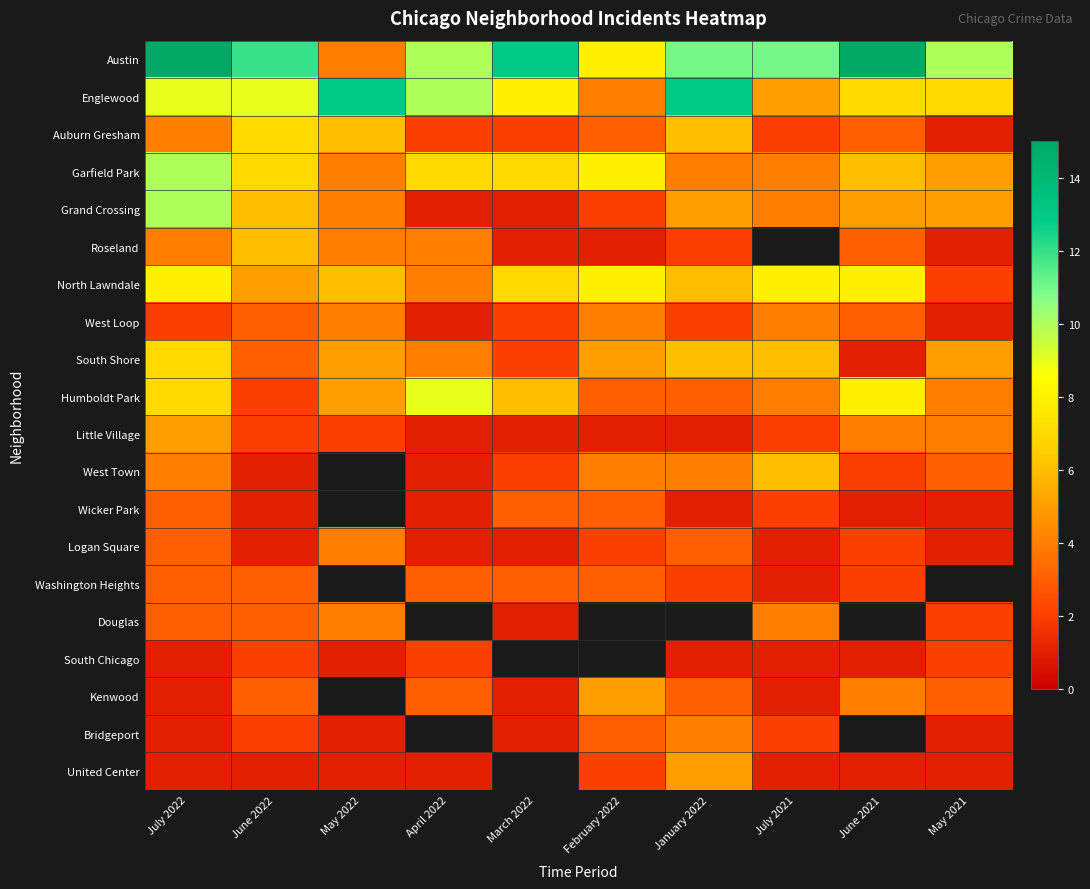

At how many categories does at least one series exceed 12?

5